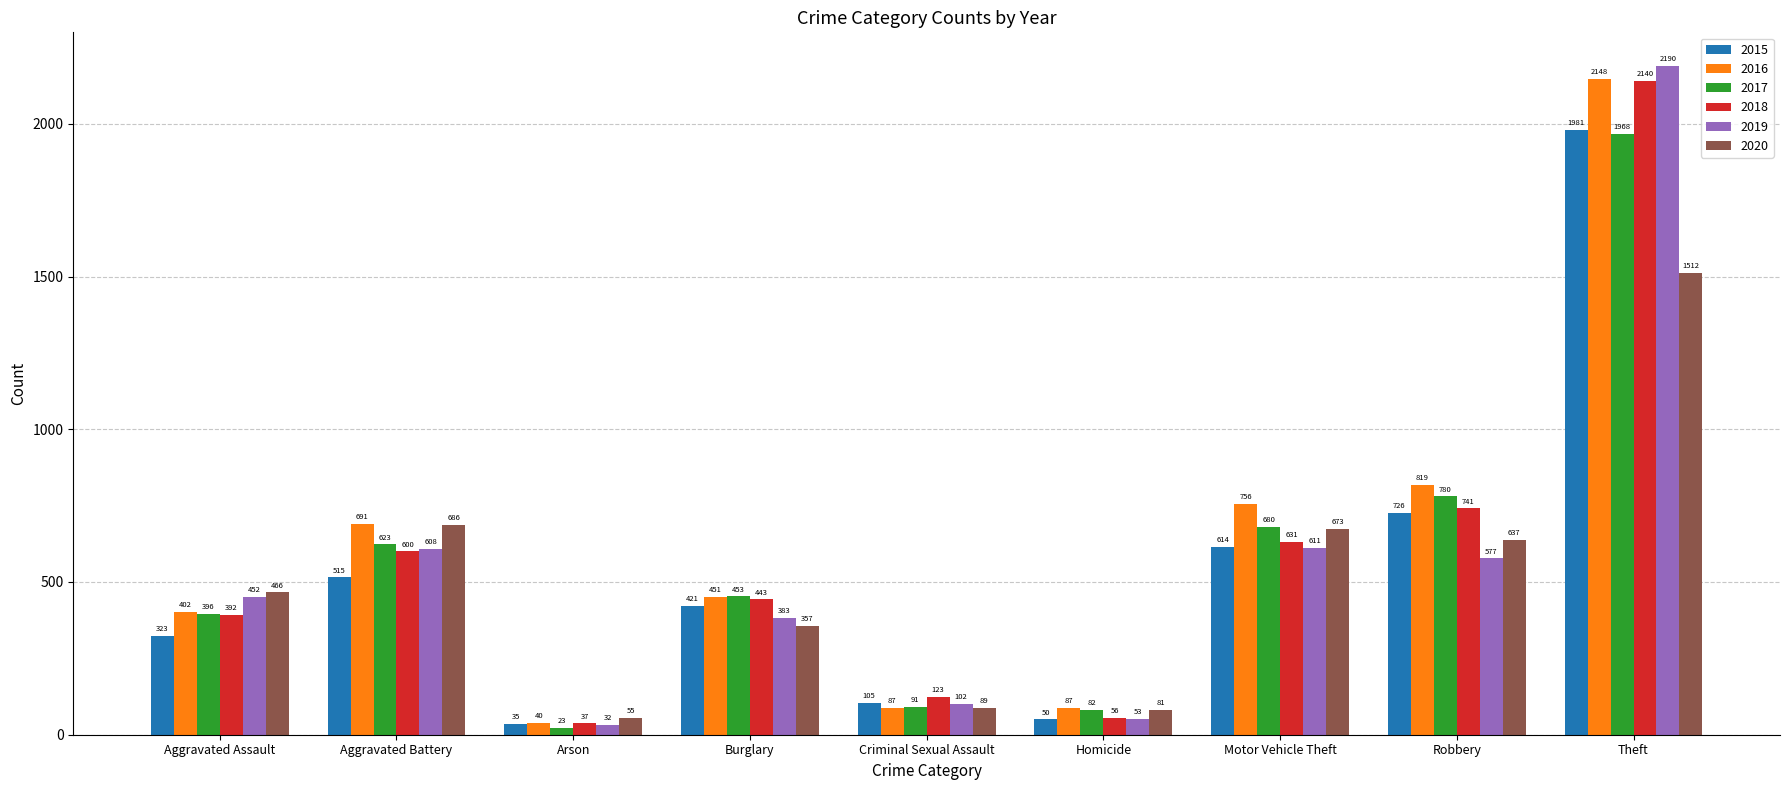

How many distinct data groups are displayed?

6